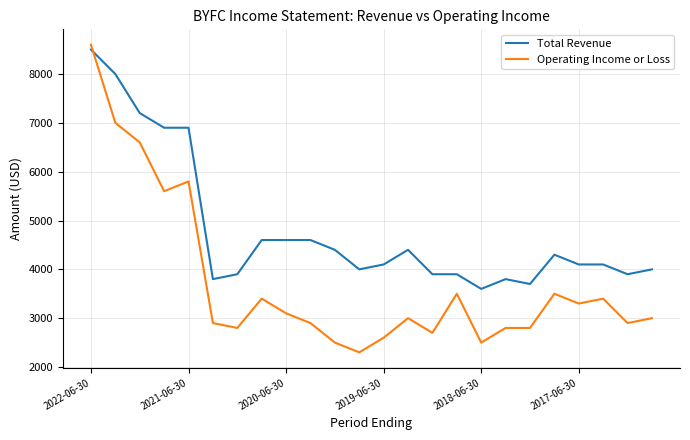

What is the minimum value shown in the chart?

2300